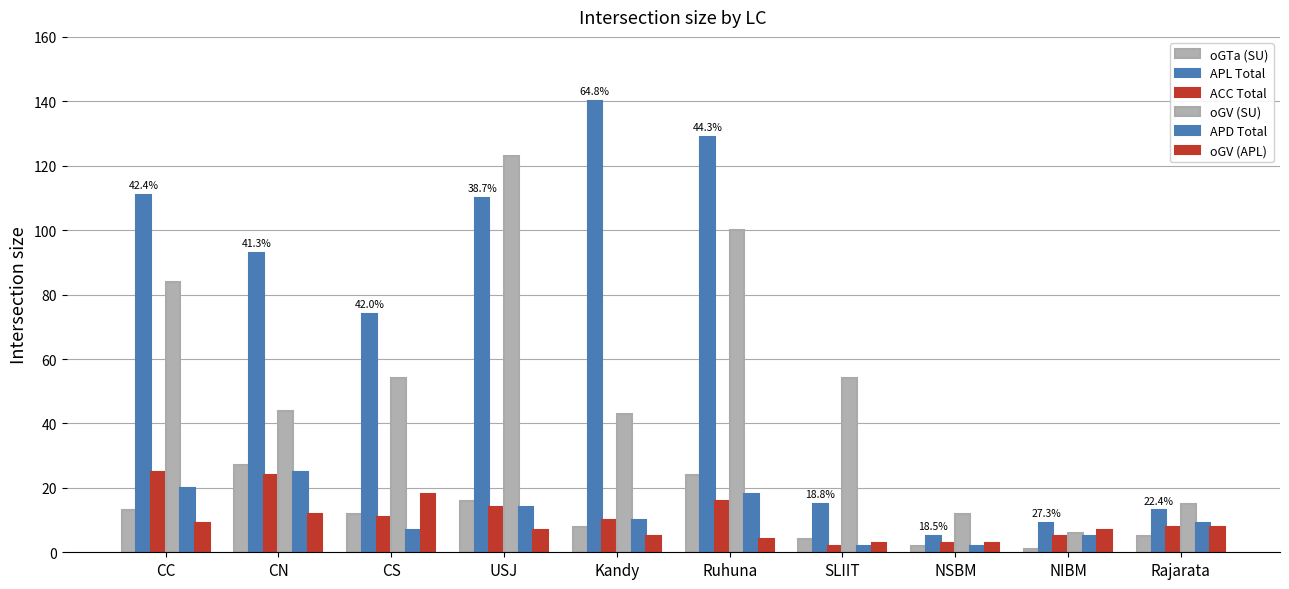

What is the difference between the maximum and second lowest values in the oGV (SU) series?

111